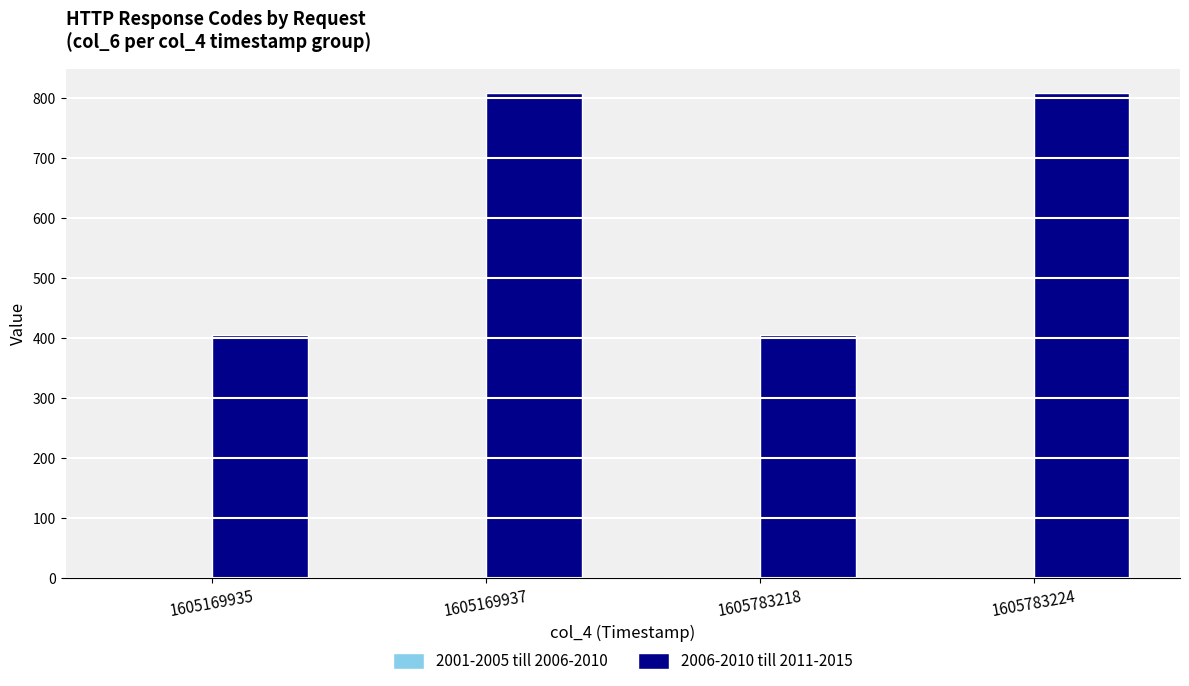

The 2006-2010 till 2011-2015 series shows 404 at 1605169935. True or false?

True